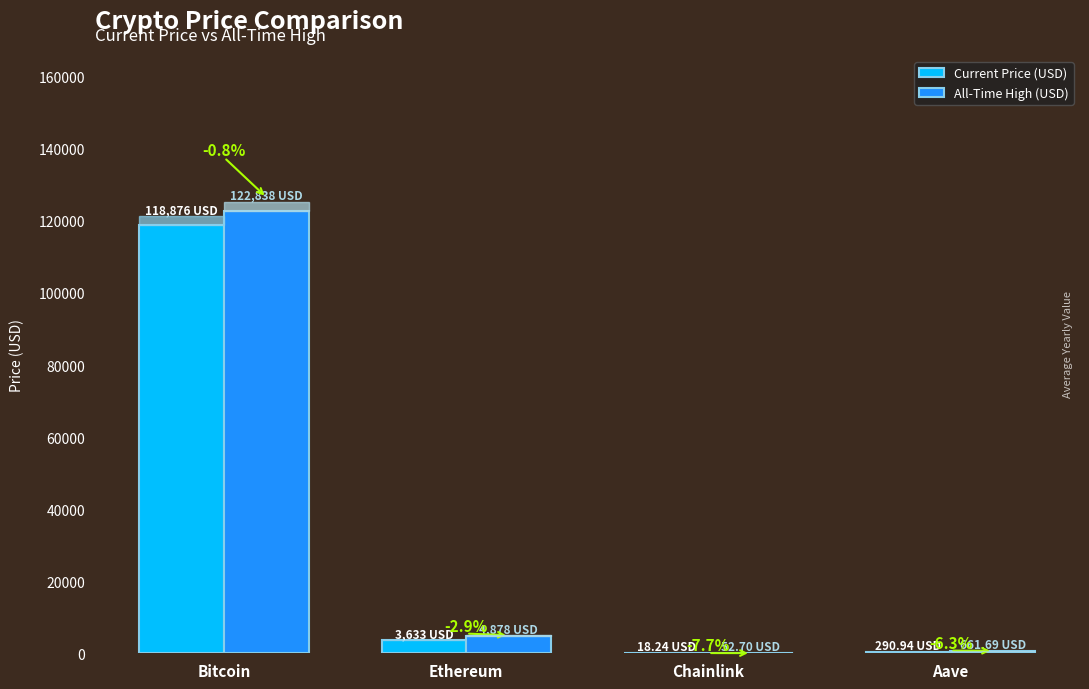

What is the label of the 2nd bar from the right?

Chainlink